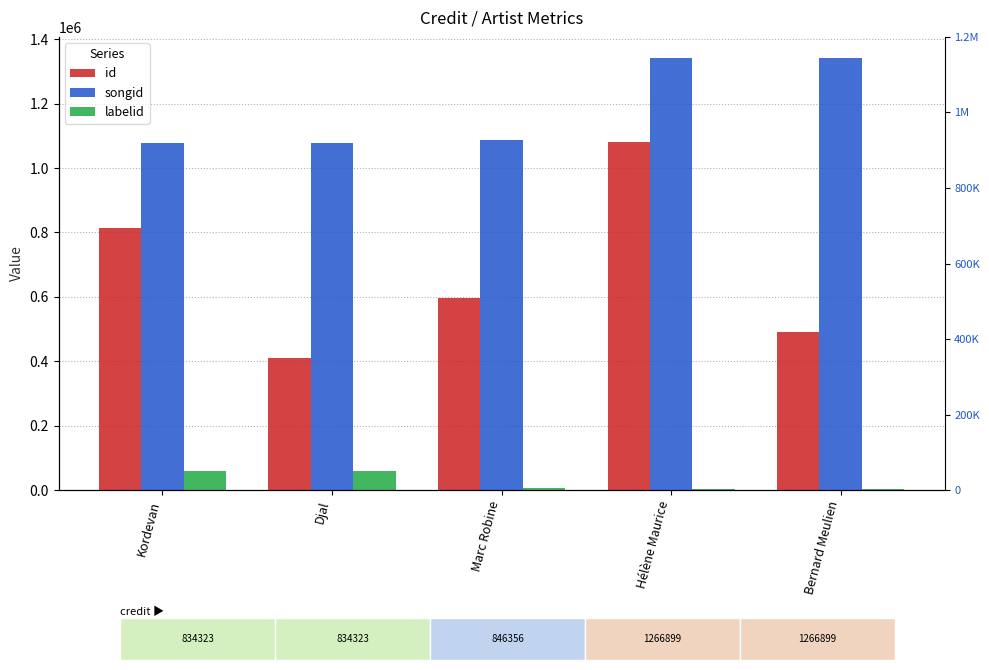

What are all the series names shown in the legend?

id, songid, labelid